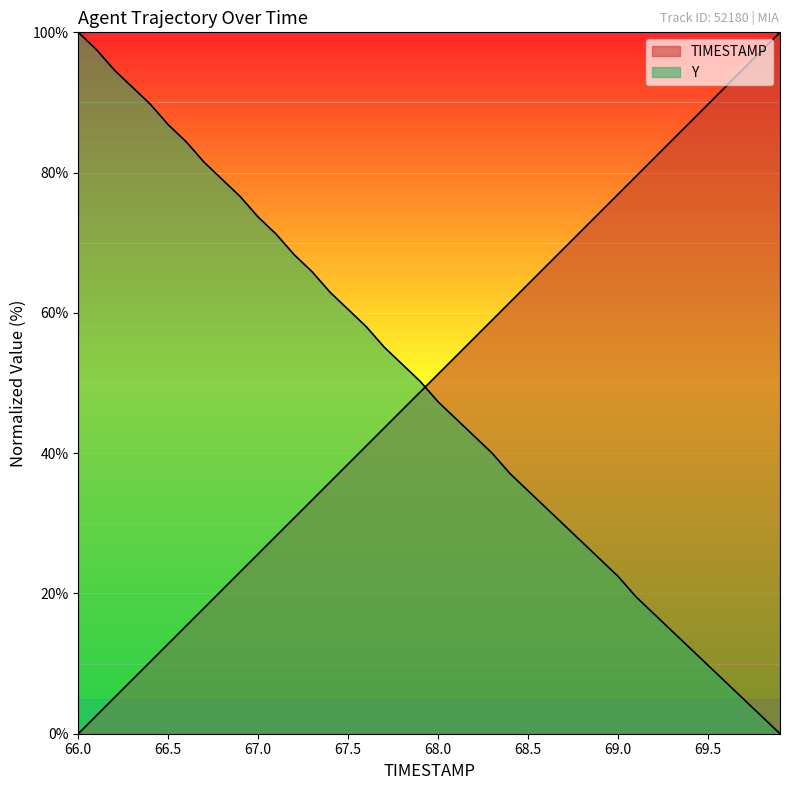

What is the difference between the Y values at 68.4 and 67.7?

18.0